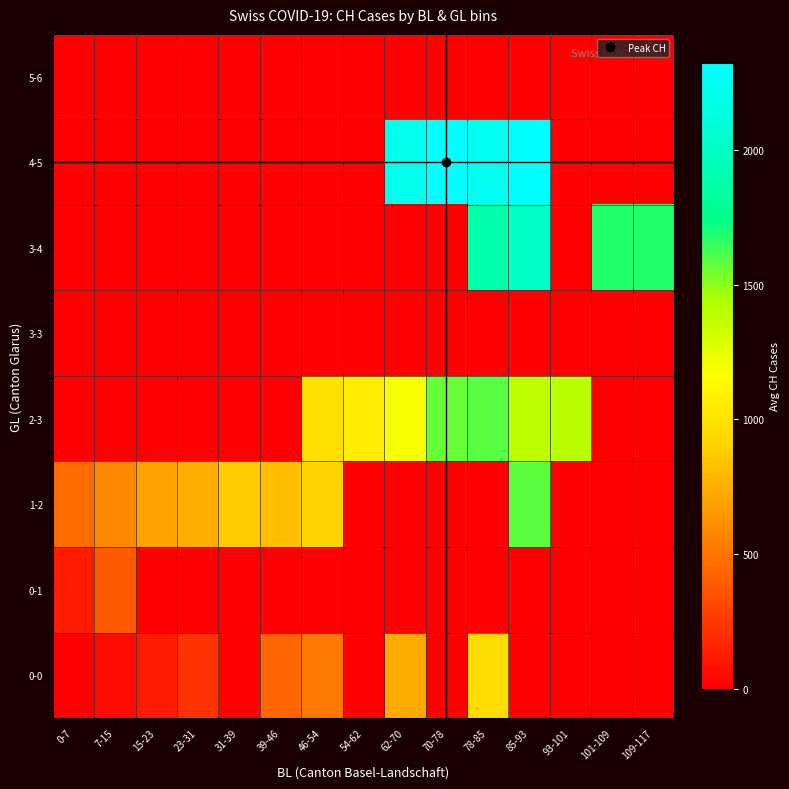

What is the total value across all series at 15-23?

817.0